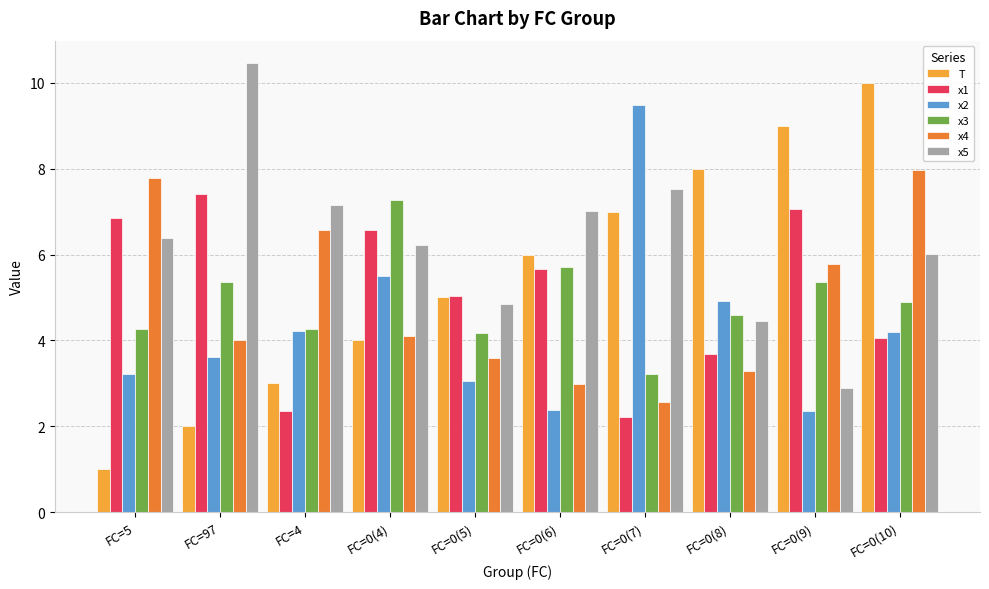

What is the label of the 2nd bar from the left?

FC=97